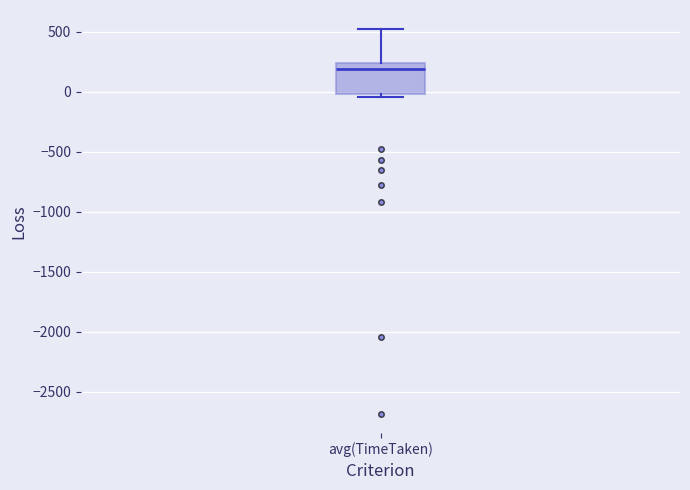

Transcribe this box plot: give where the median line is, the range the box spans, and where the two whiskers end, as read against the y-axis. The values are not printed on the chart, so give them approximately, as read against the axis.

median 200, box 0 to 250, whiskers -50 to 500